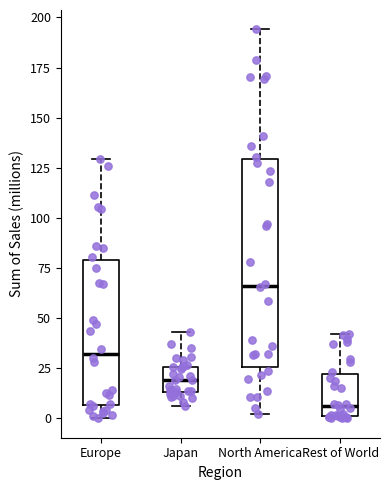

Where does the lower whisker of the box for Europe end on the y-axis? The values are not printed on the chart, so give them approximately, as read against the axis.

0